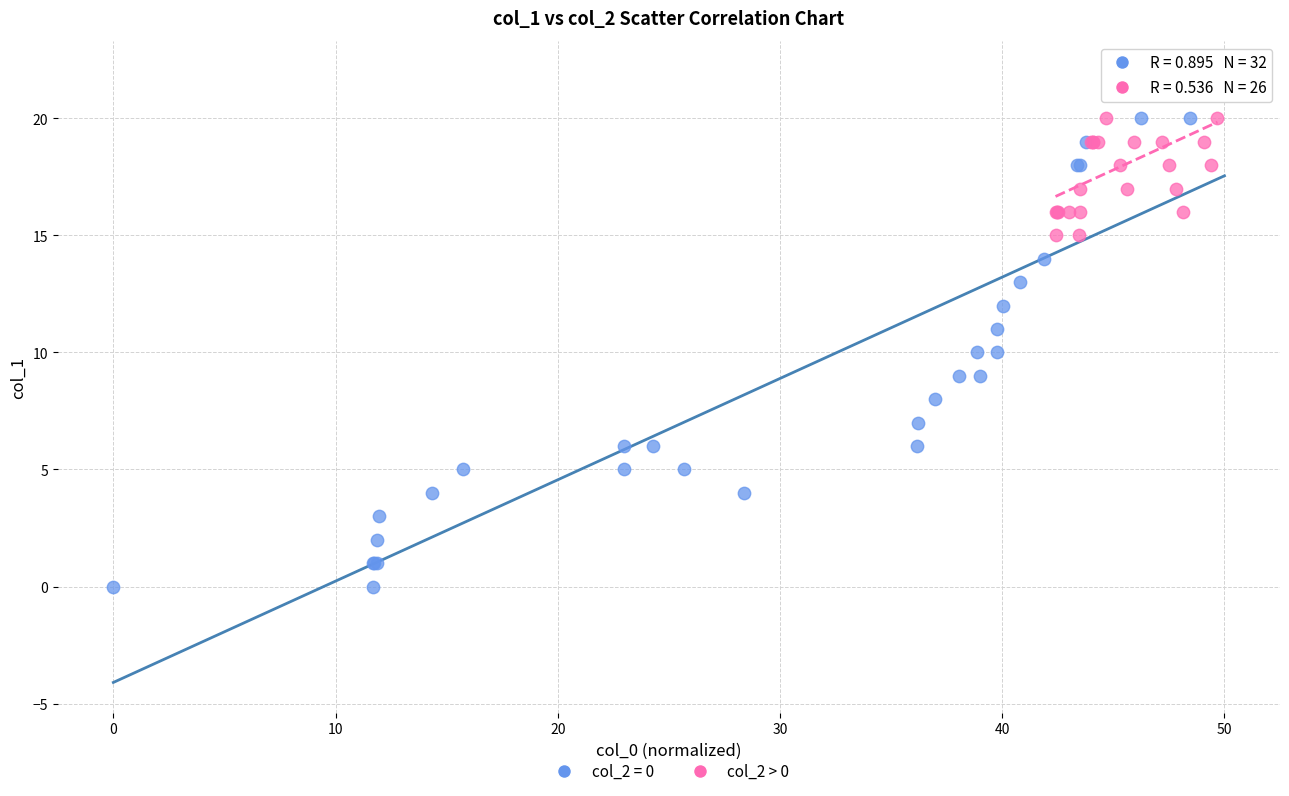

Which series contains the lowest Y value?

col_2 = 0